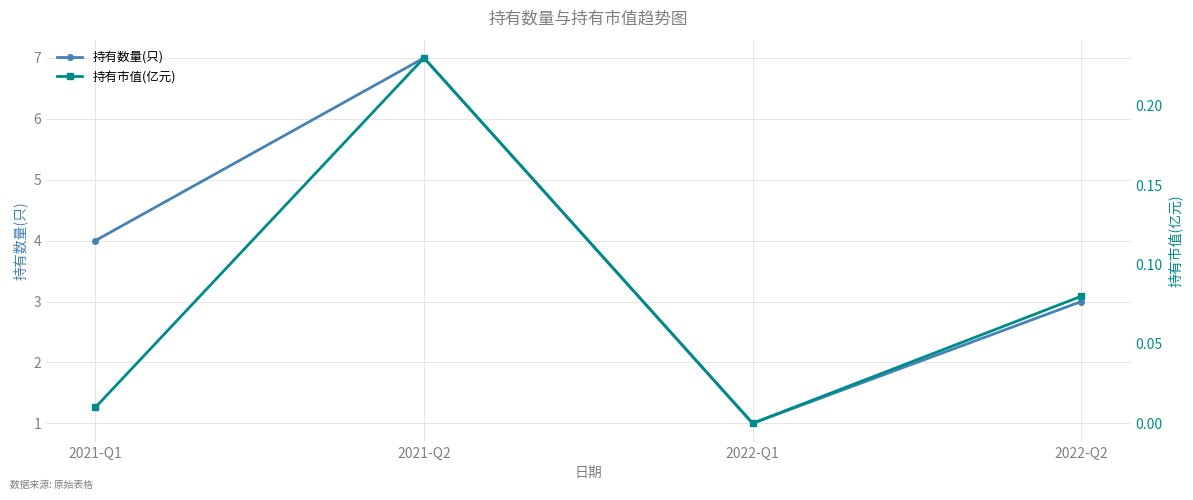

How many interior local peaks does the 持有数量(只) series have?

1